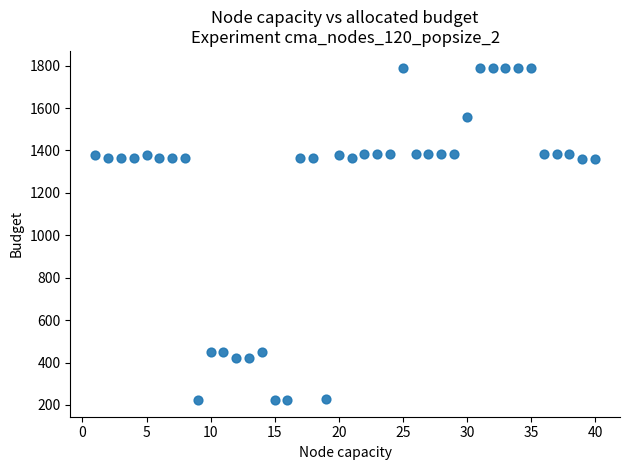

What is the range of Y values (max minus min)?

1568